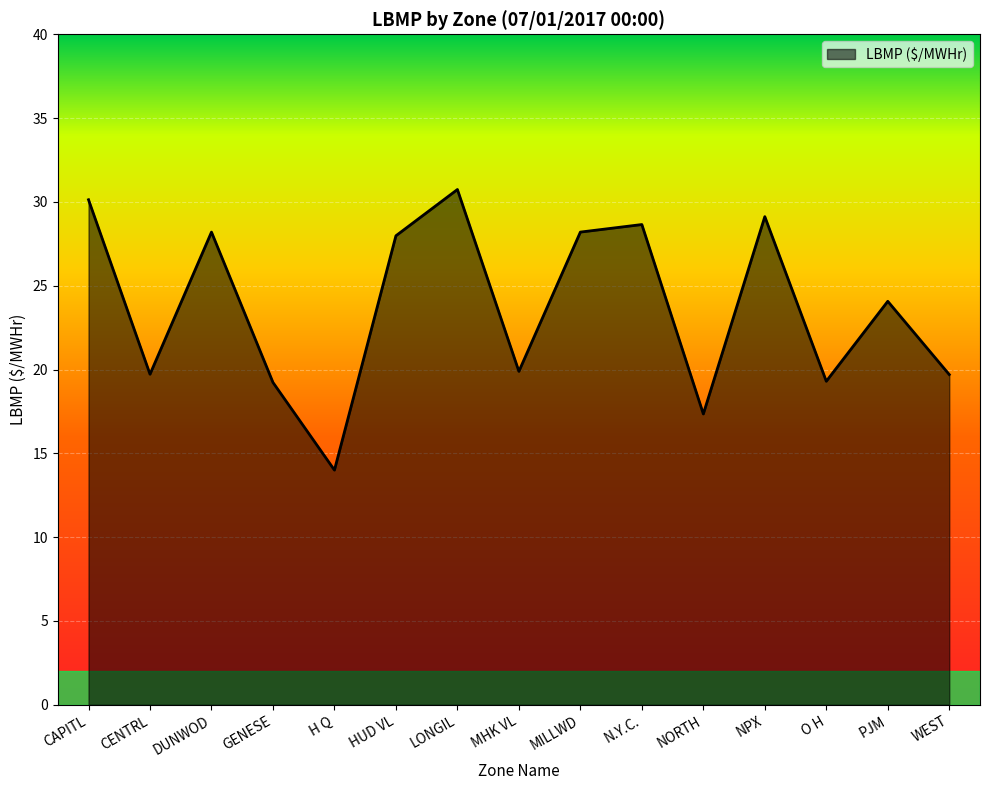

Approximately how many times larger is the value at LONGIL compared to NPX?

1.1